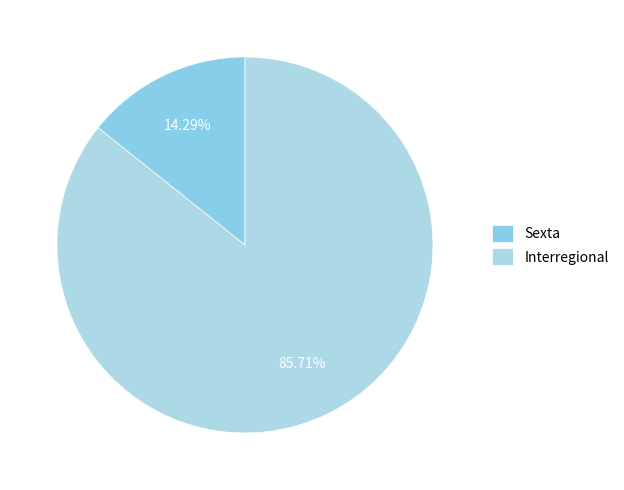

Is it true that Sexta is 14% of the pie?

True